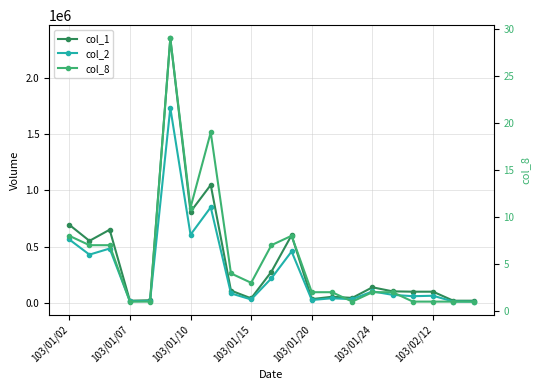

What is the total value across all series at 10?

495387